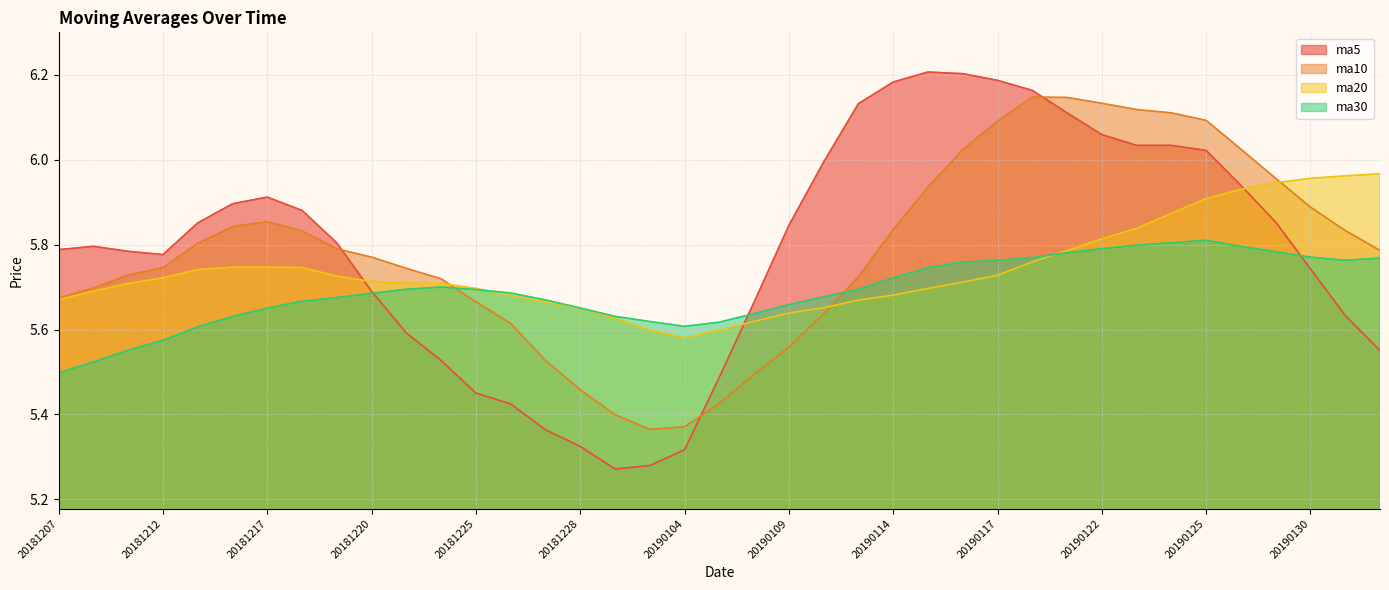

Is it true that ma20 equals 5.6 at 20190108?

True